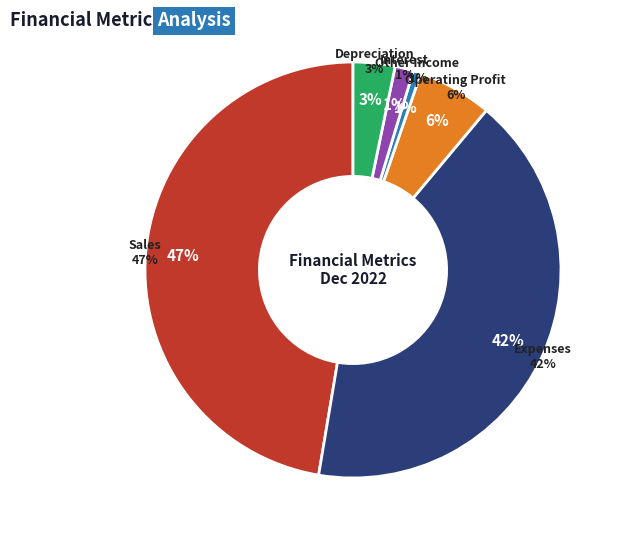

Which has a higher value, Other Income or Operating Profit?

Operating Profit